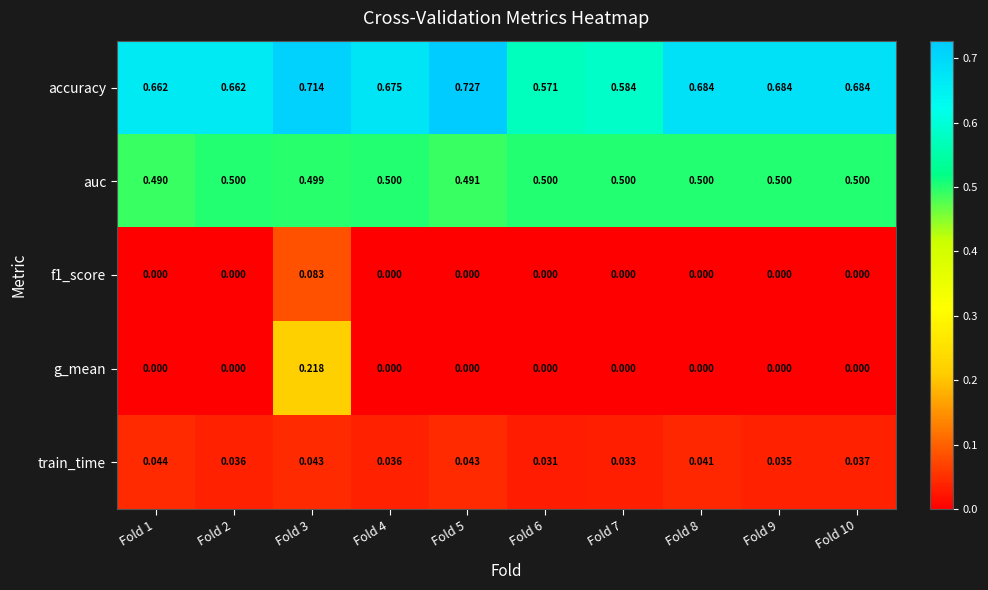

Count the number of data series in this chart.

5